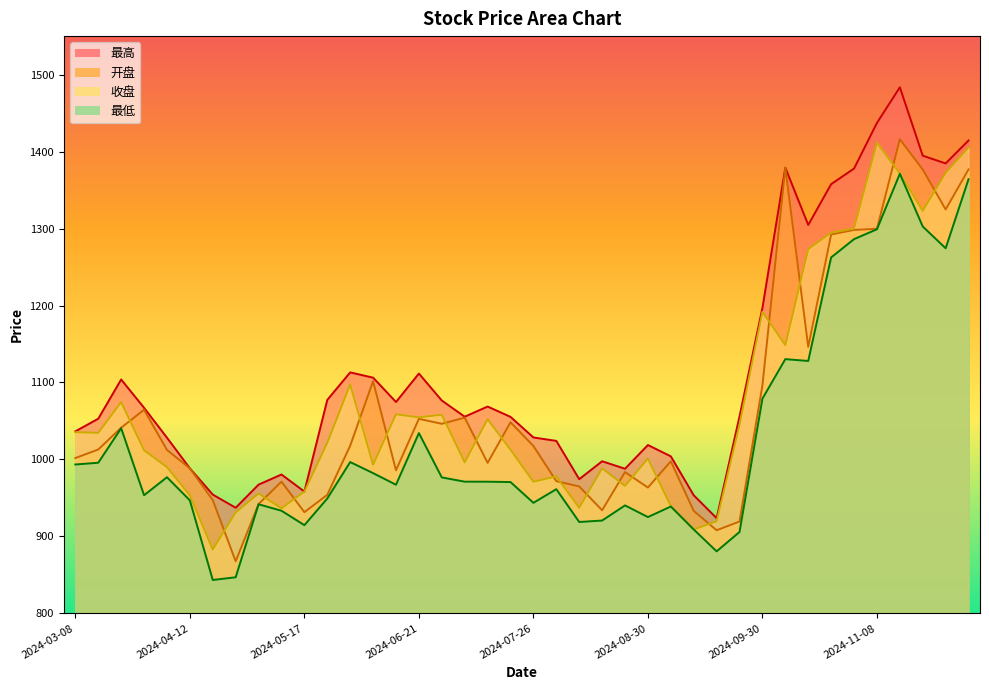

How many distinct data groups are displayed?

4